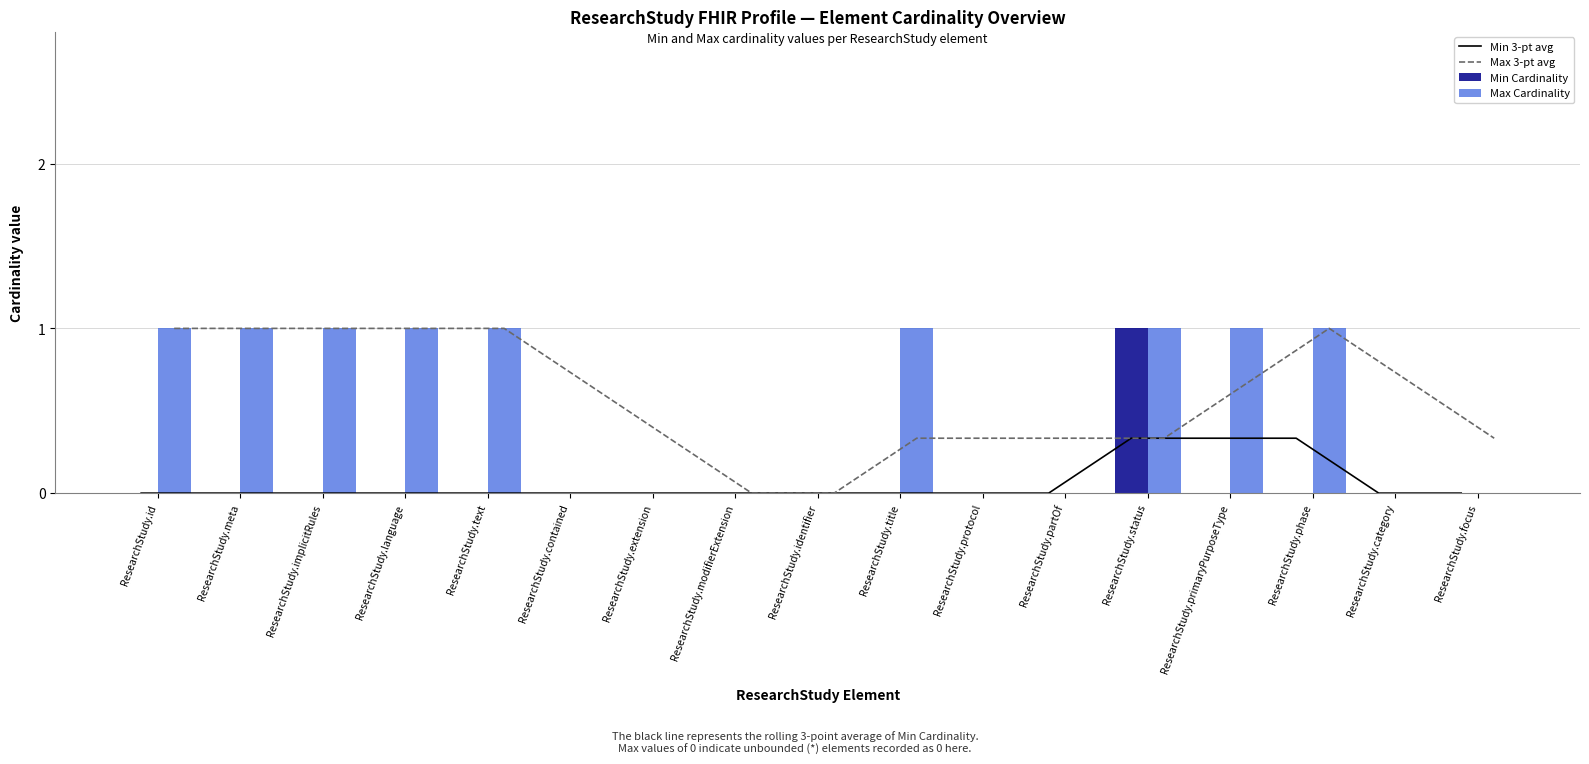

What is the label of the 3rd bar from the right?

ResearchStudy.phase